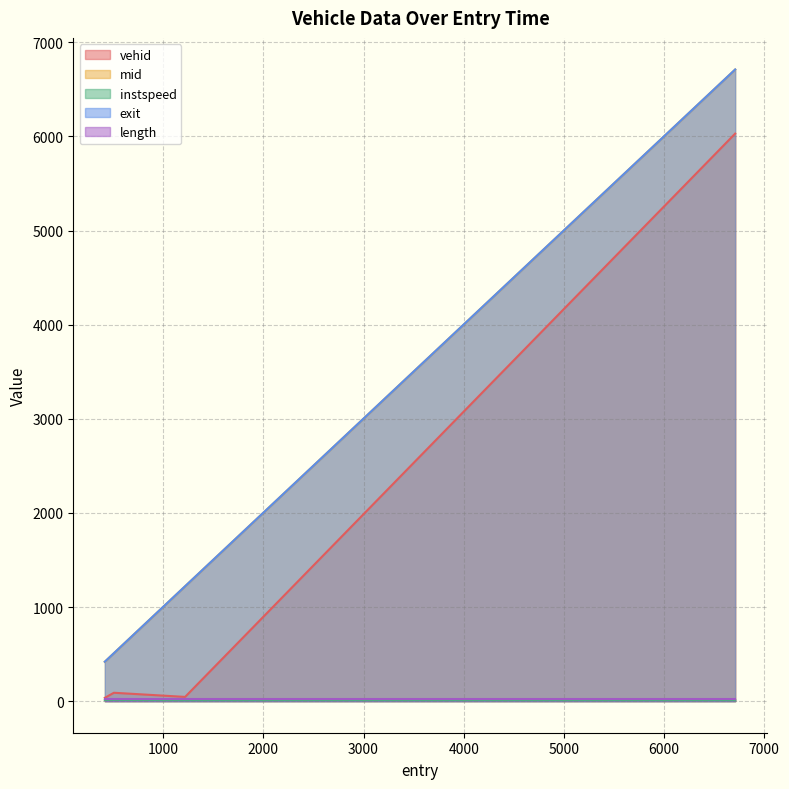

Rank the categories by exit value from highest to lowest.

6709.150650722506, 1218.7897593669757, 507.7370560081484, 417.28230603916245